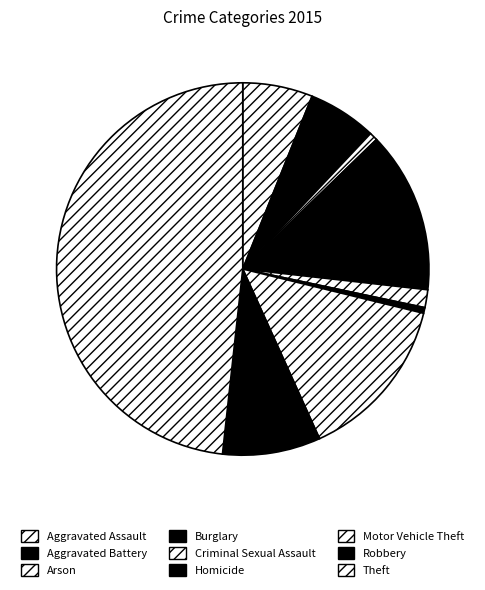

To the nearest percent, what percentage of the pie is Aggravated Battery?

6%